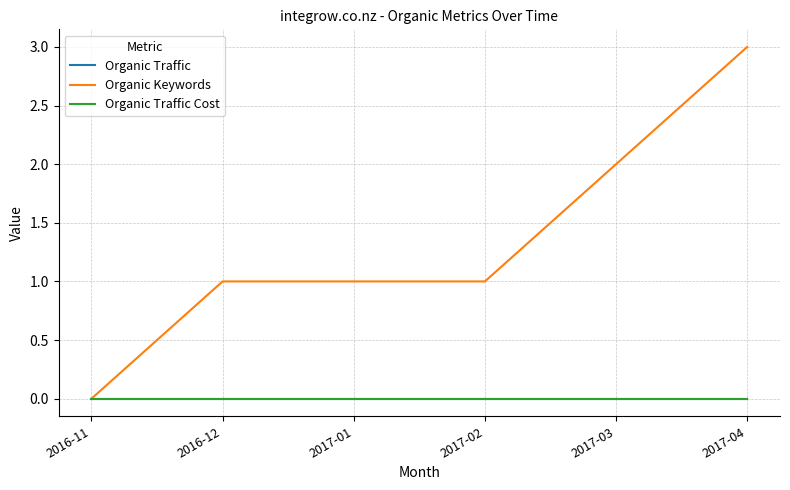

Is this an area chart (filled region under the line)?

No